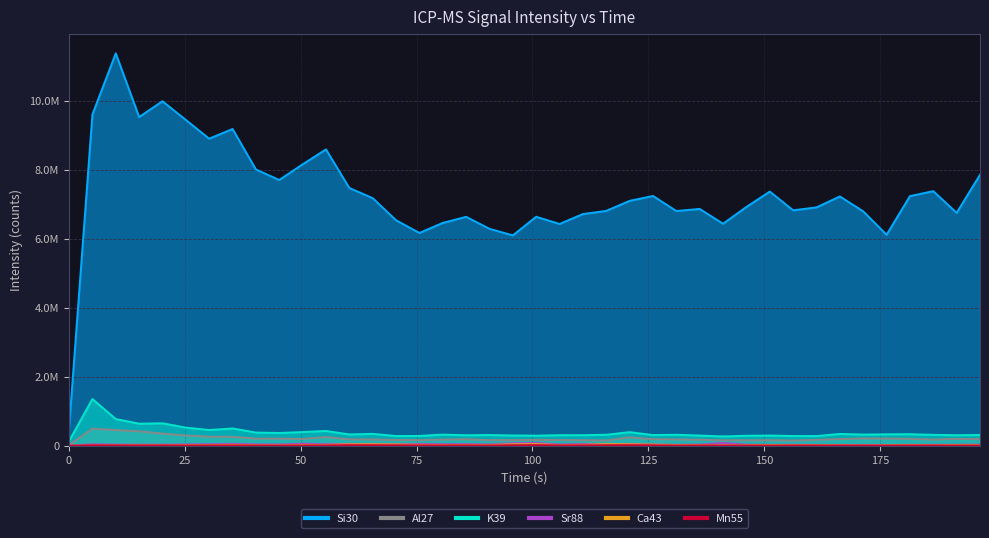

What are all the series names shown in the legend?

Si30, K39, Ca43, Mn55, Al27, Sr88